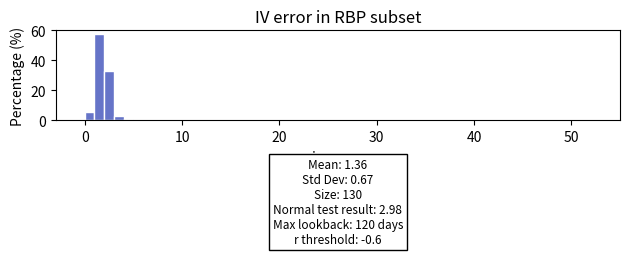

Read against the x-axis, roughly where is the centre of the tallest bar?

2